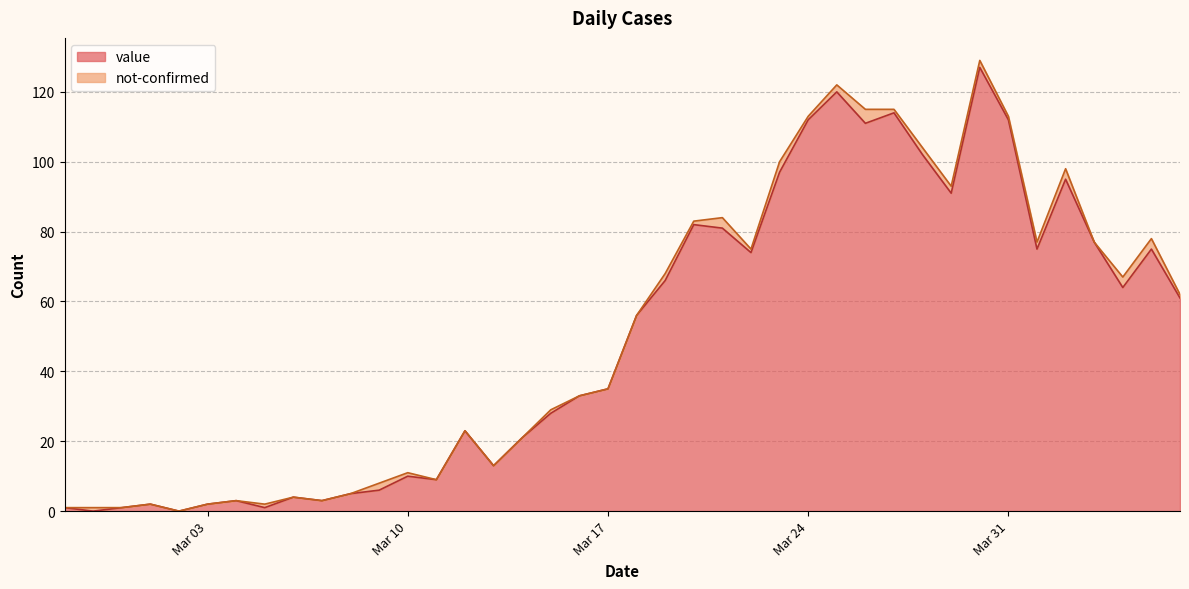

Reading right to left, what are all the values shown in this chart?

61	75	64	77	95	75	112	127	91	102	114	111	120	112	97	74	81	82	66	56	35	33	28	21	13	23	9	10	6	5	3	4	1	3	2	0	2	1	0	1